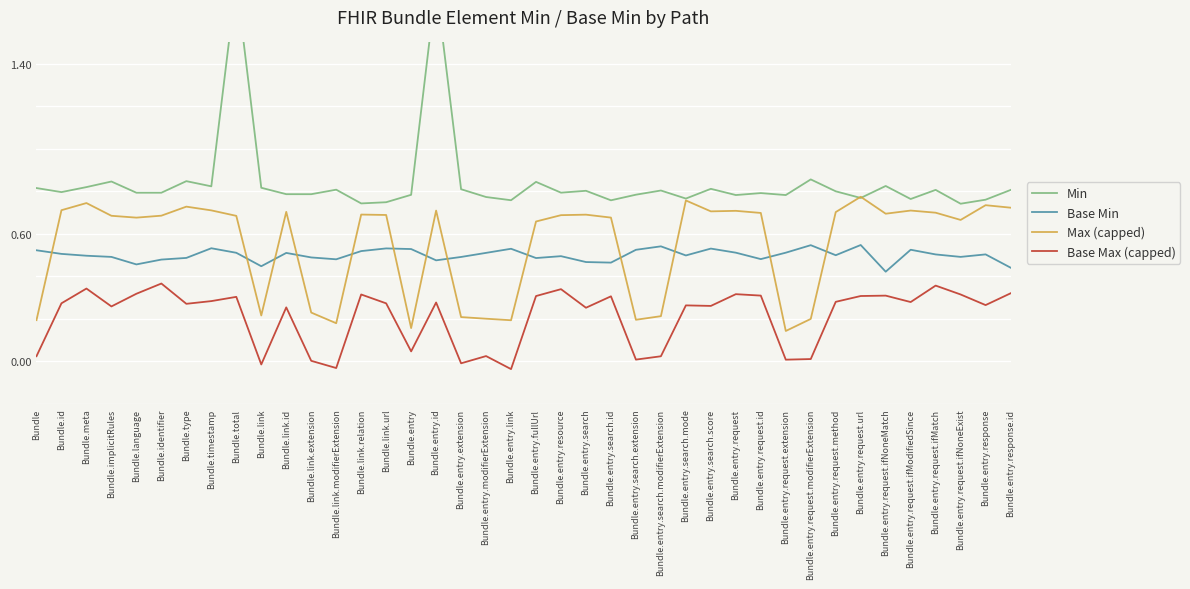

What is the total value across all series at Bundle.entry.request.ifNoneMatch?

2.2